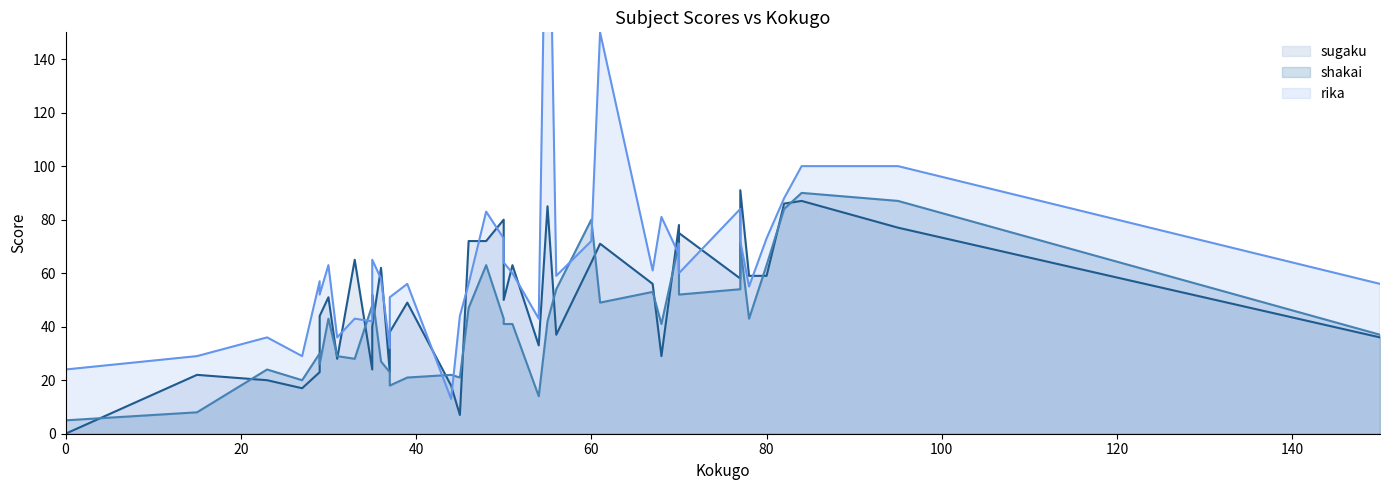

Which series has the largest total across all categories?

rika